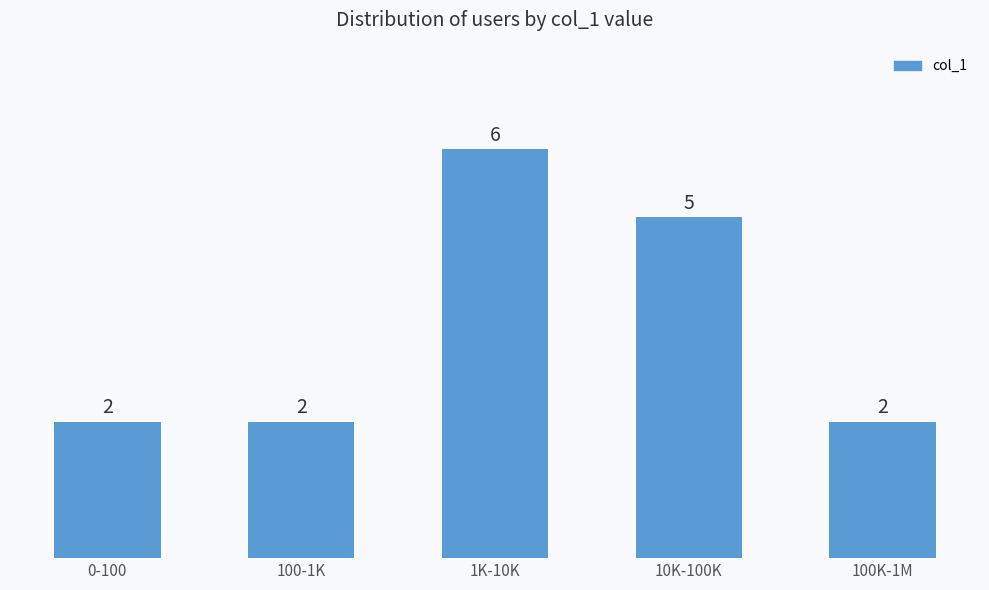

What is the average value?

3